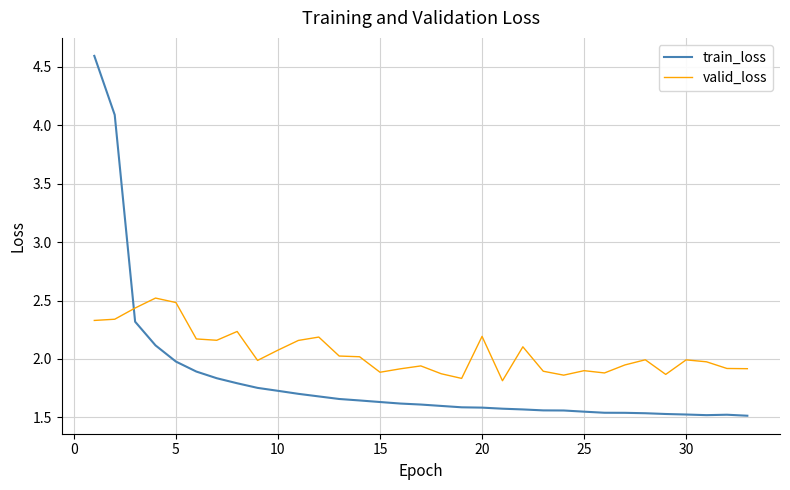

What is the difference between the maximum and minimum values in the valid_loss series?

0.7